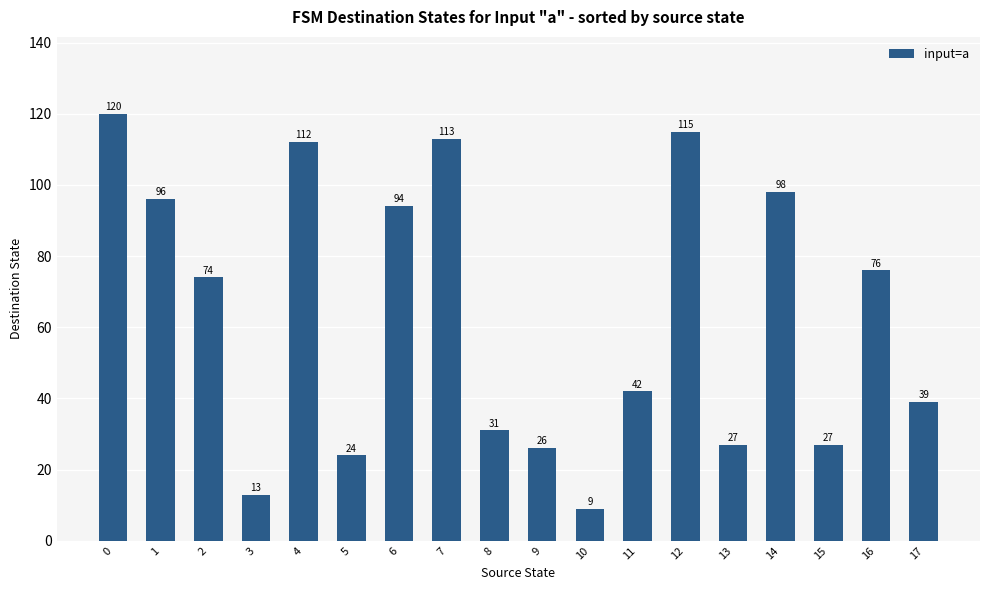

What is the difference between the maximum and second lowest values?

107